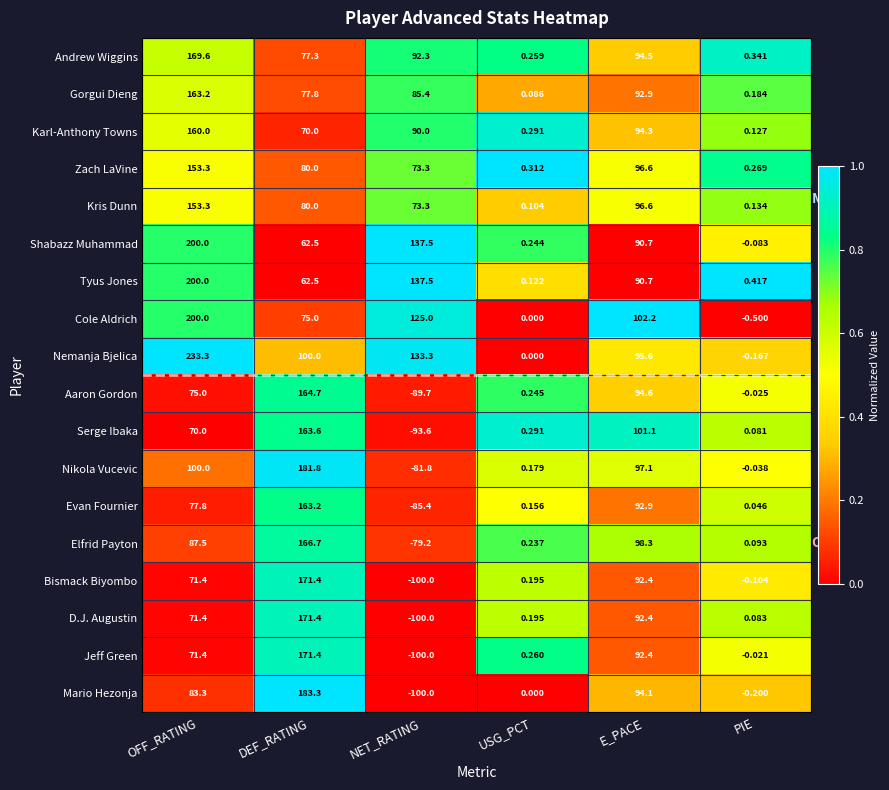

Which label corresponds to the largest value in the chart?

OFF_RATING